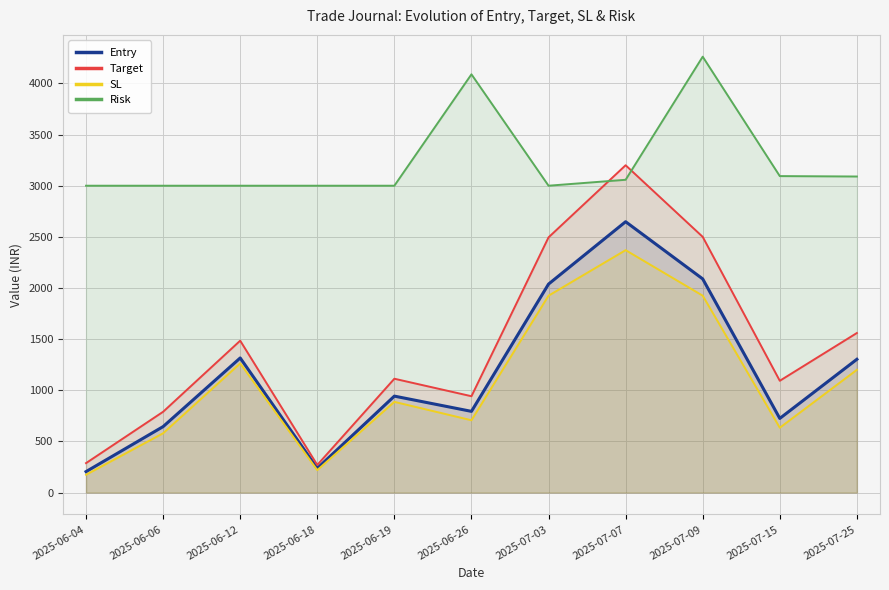

What is the difference between the Target values at 2025-06-18 and 2025-07-15?

823.0